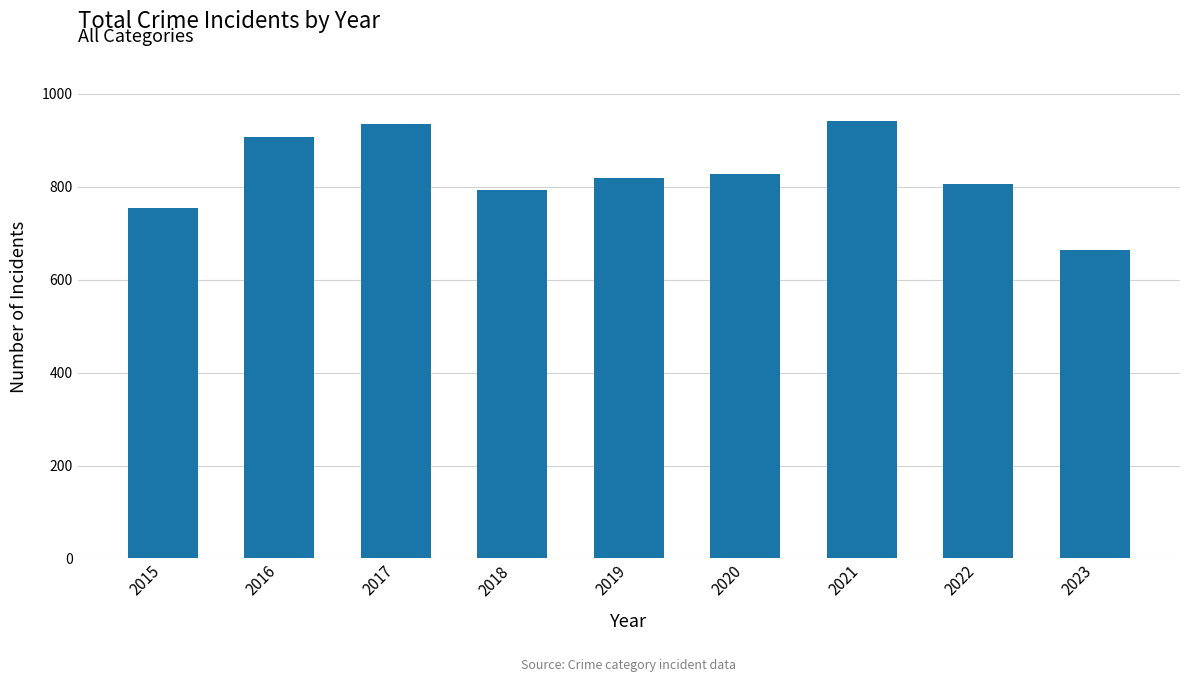

True or false: the data shows 1285 at 2016.

False